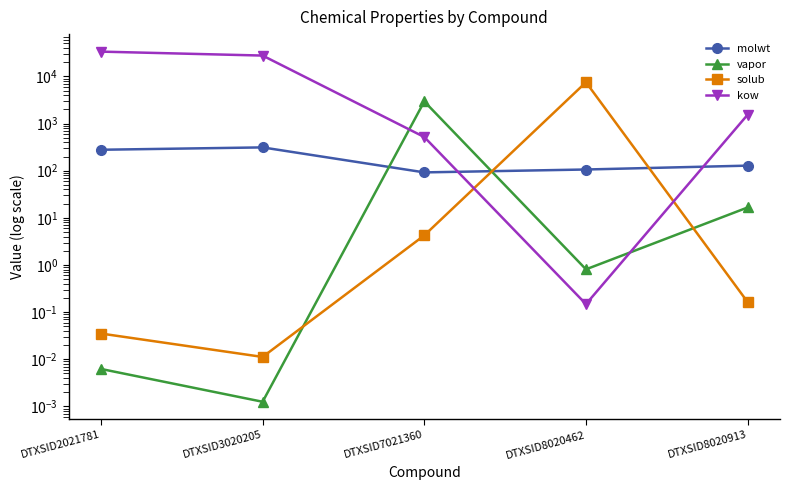

At how many categories does at least one series exceed 30372?

1